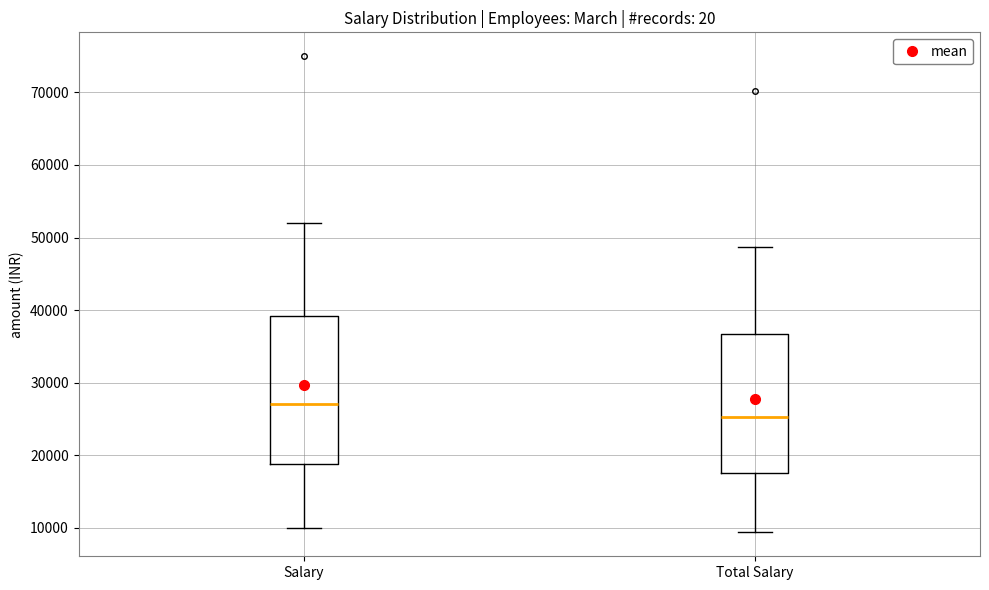

Where does the median line of the box for Salary sit on the y-axis? The values are not printed on the chart, so give them approximately, as read against the axis.

27000